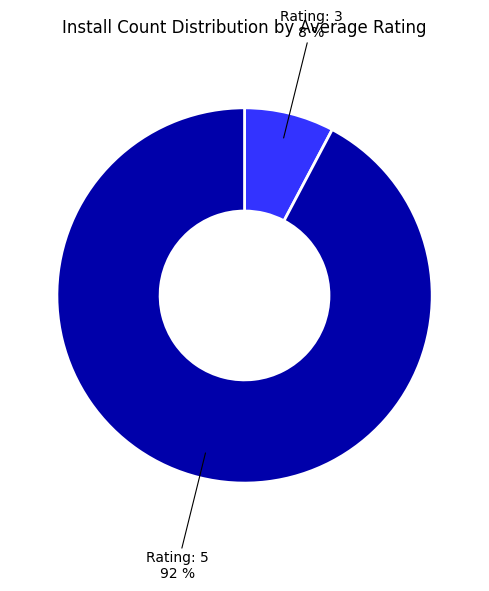

Is there any slice that represents more than half of the pie?

Yes